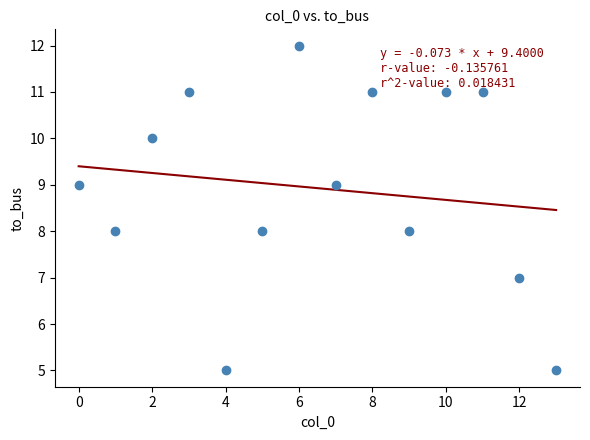

What is the range of Y values (max minus min)?

7